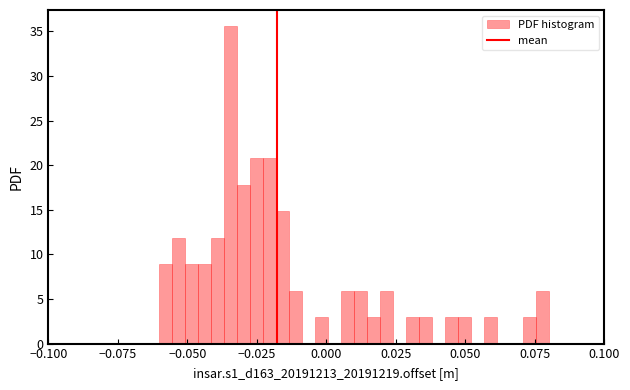

Read against the x-axis, roughly where is the centre of the tallest bar?

-0.035